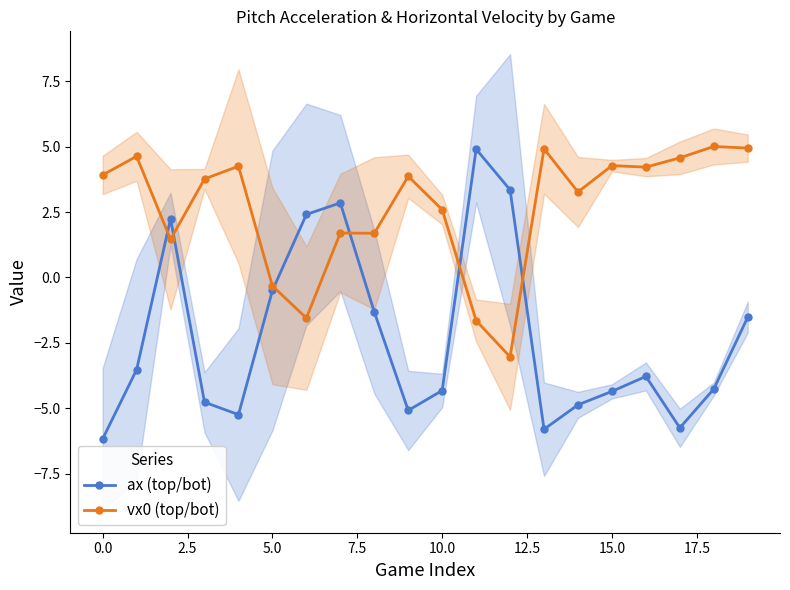

Rank the series by their average value, from highest to lowest.

vx0 (top/bot), ax (top/bot)